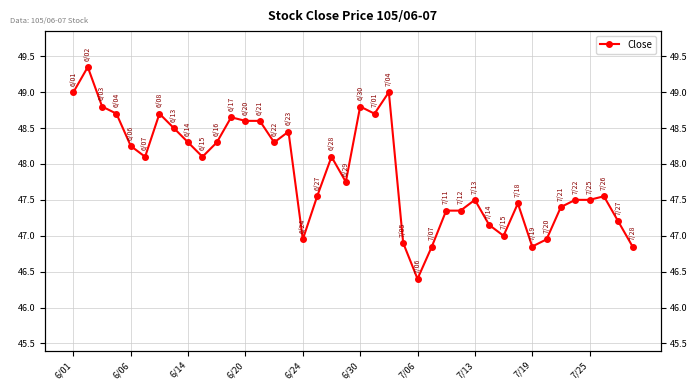

What is the maximum value shown in the chart?

49.4